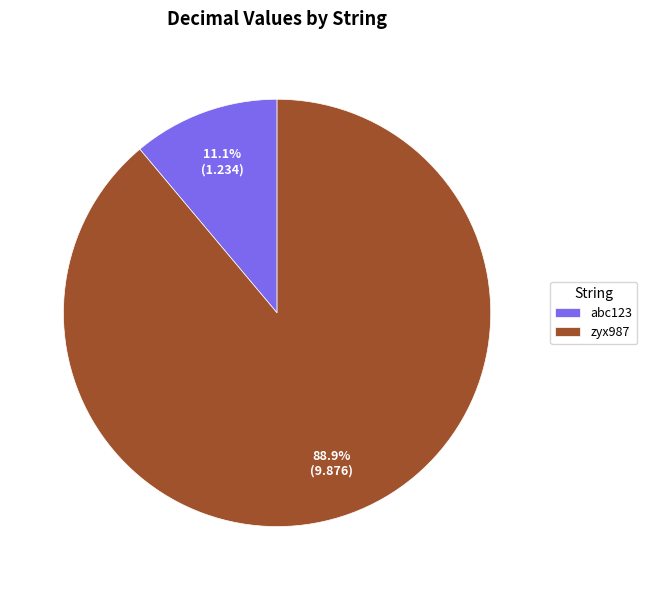

What portion of the pie excludes zyx987?

11.1%